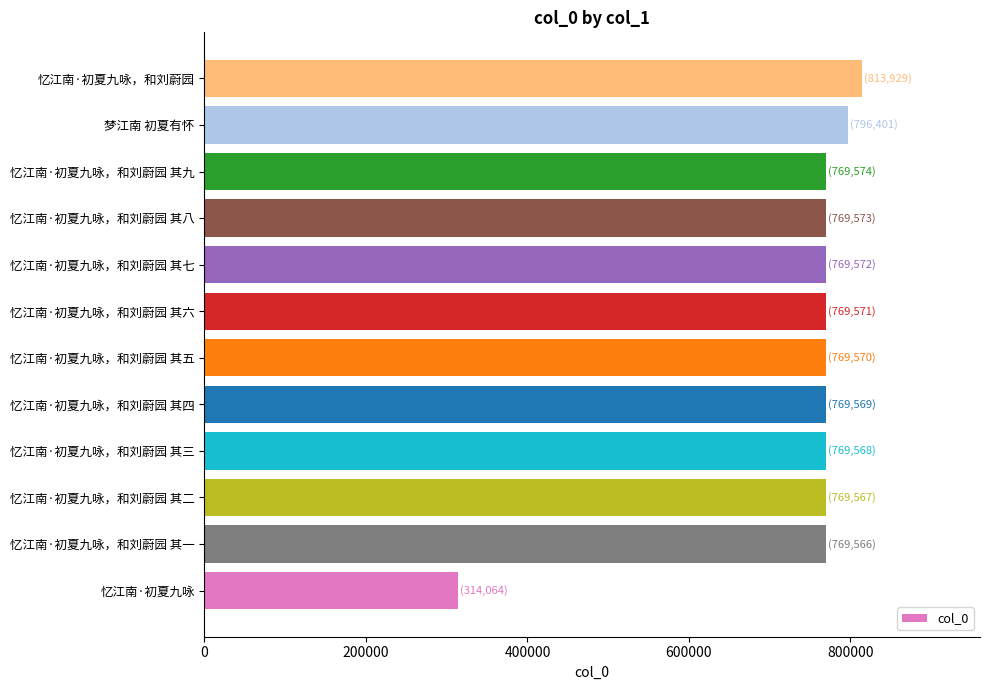

The value at 忆江南·初夏九咏，和刘蔚园 其七 is 769572. True or false?

True